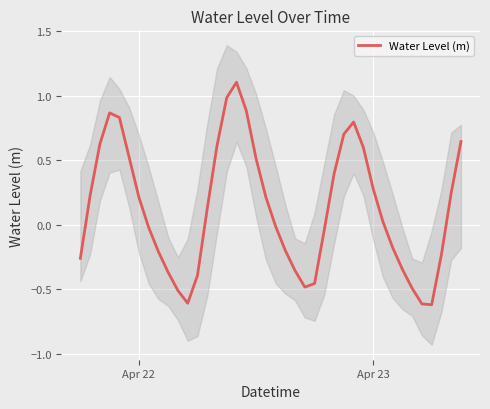

What is the value of the 28th point from the left?

0.7